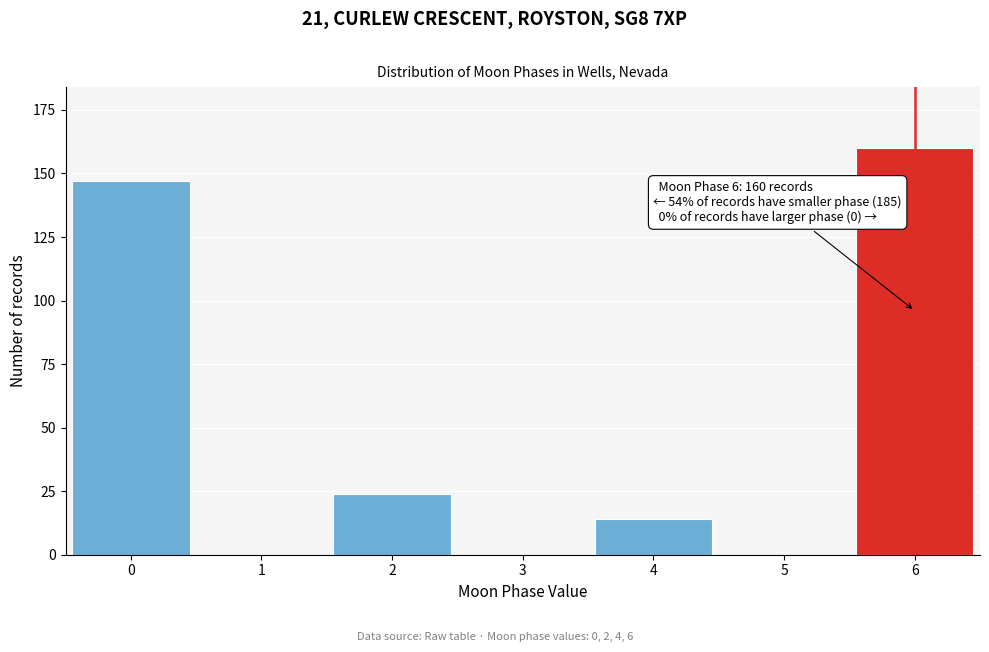

Reading right to left, what are all the values shown in this chart?

6=160	5=0	4=14	3=0	2=24	1=0	0=147